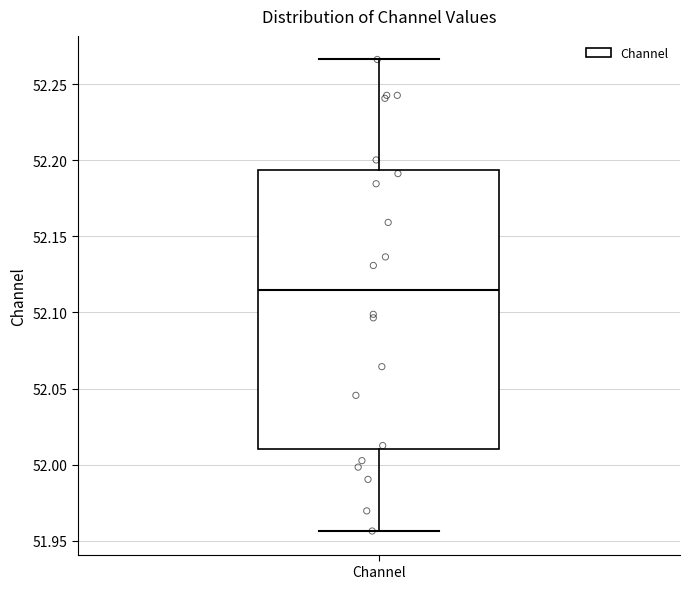

Read this box plot against the y-axis: the position of the median line, the range covered by the box, and the ends of both whiskers. The values are not printed on the chart, so give them approximately, as read against the axis.

median 52.115, box 52.010 to 52.195, whiskers 51.955 to 52.265